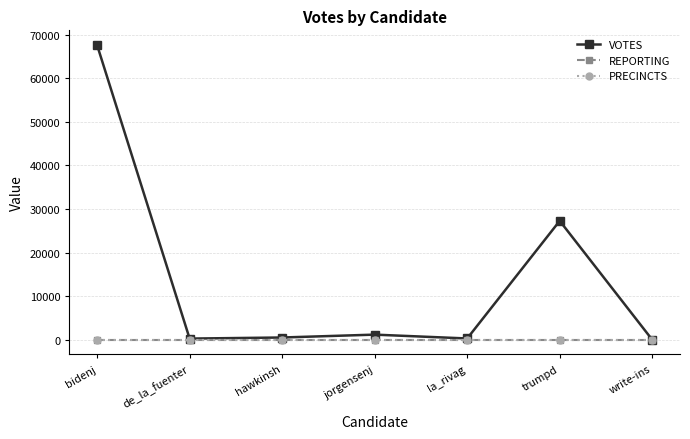

Where is VOTES nearest to the value 33814?

trumpd